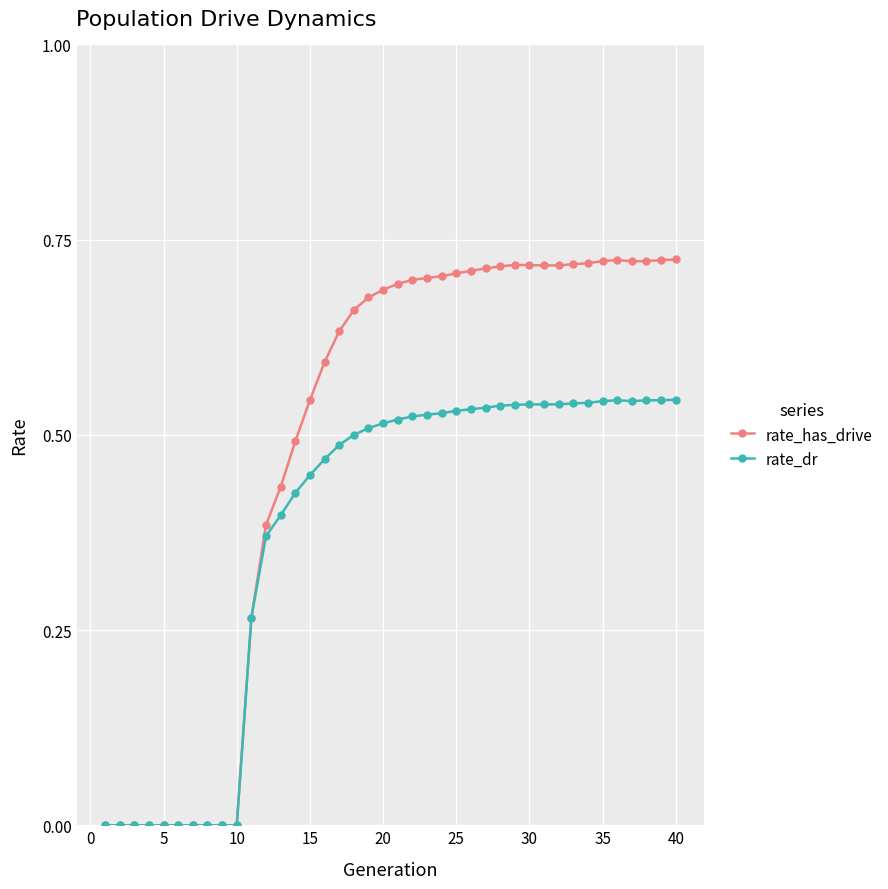

True or false: rate_dr has more than 1 interior local peaks.

True